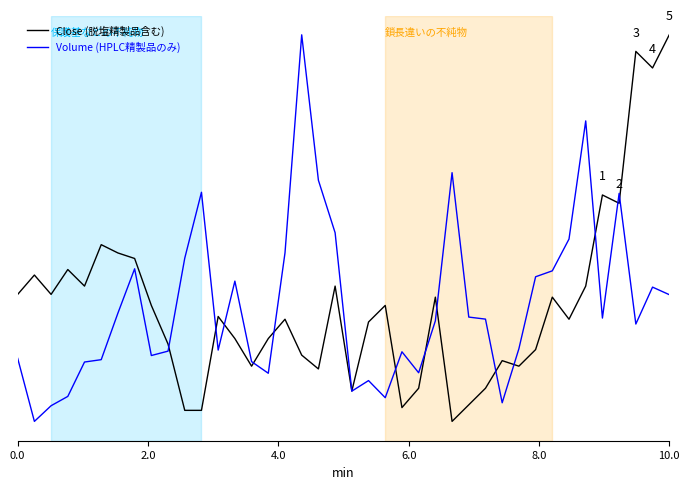

Is this an area chart (filled region under the line)?

No